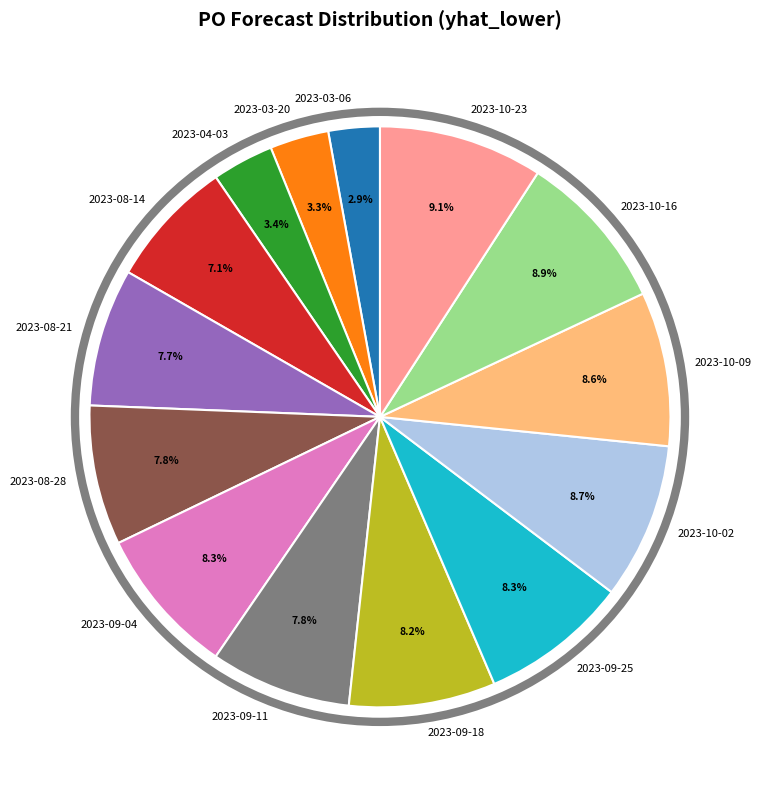

Does 2023-04-03 account for over 50% of the chart?

No